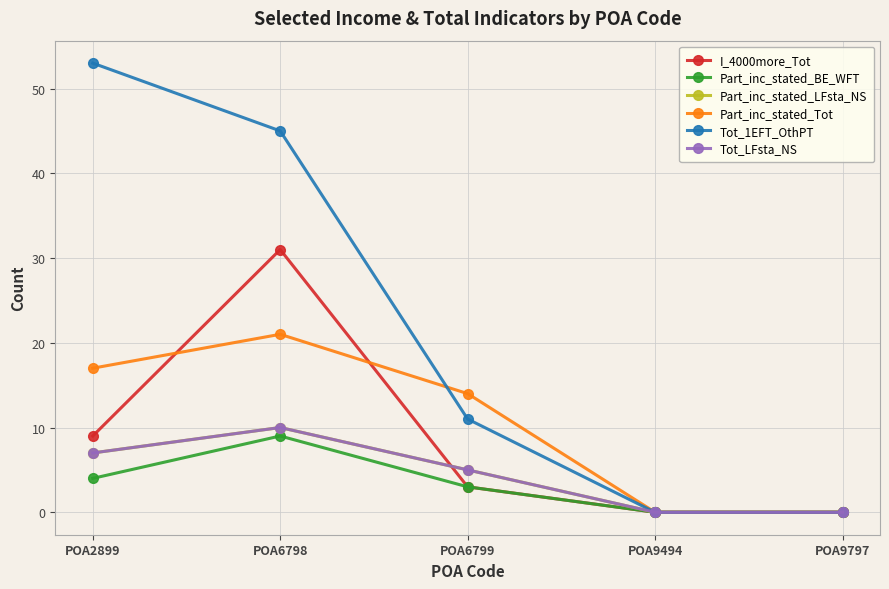

How many data points in Part_inc_stated_LFsta_NS are above 5?

2